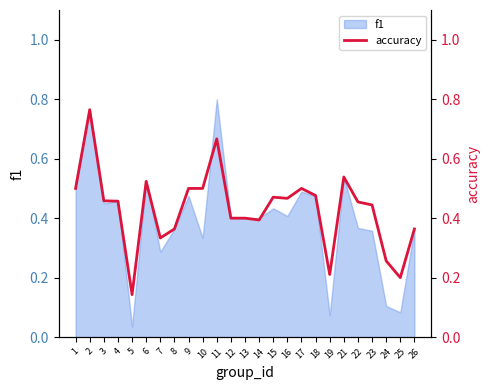

At which label is the value closest to 0?

5